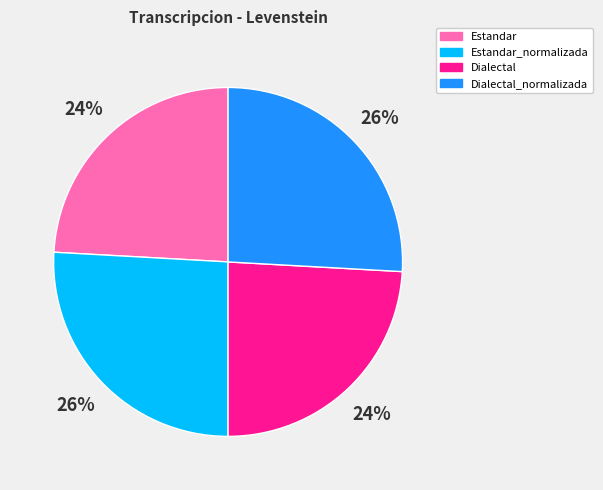

To the nearest percent, what portion does Estandar_normalizada represent?

26%